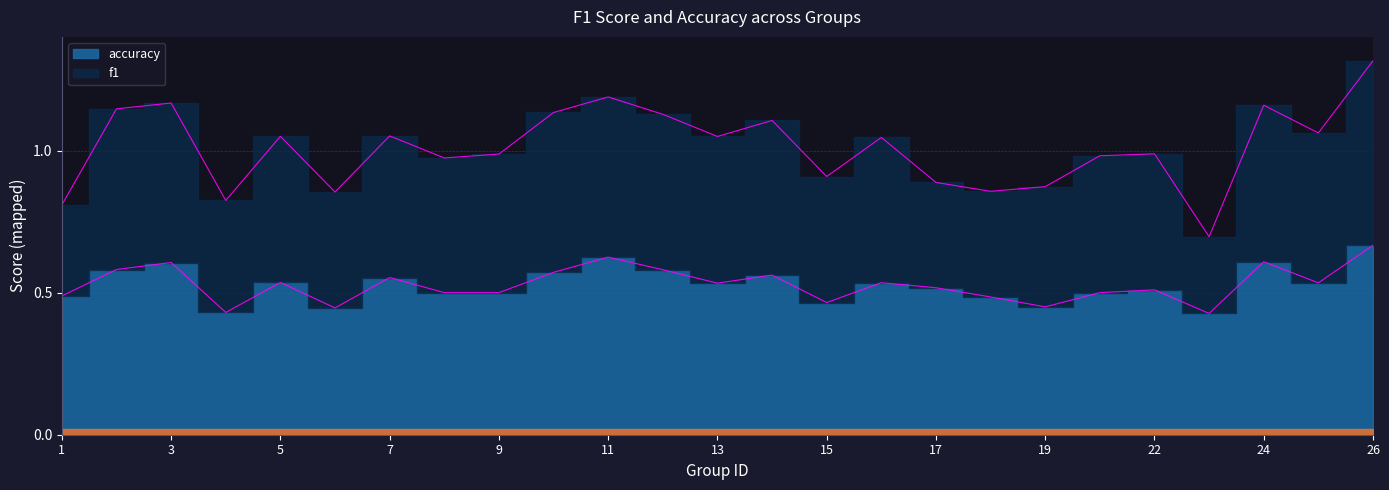

List the labels in order of value, largest first.

26, 11, 24, 3, 2, 12, 10, 14, 7, 5, 16, 25, 13, 17, 22, 8, 9, 21, 1, 18, 15, 19, 6, 4, 23